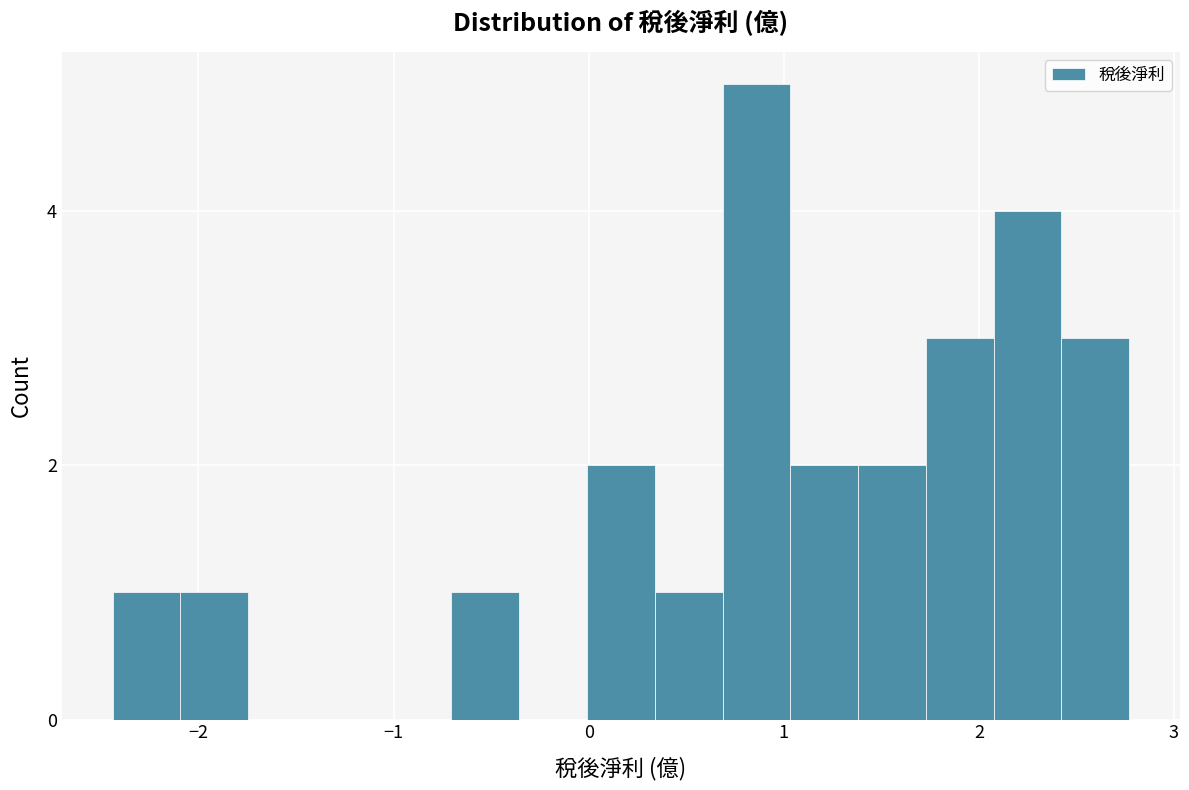

Read against the x-axis, roughly where is the centre of the tallest bar?

0.9